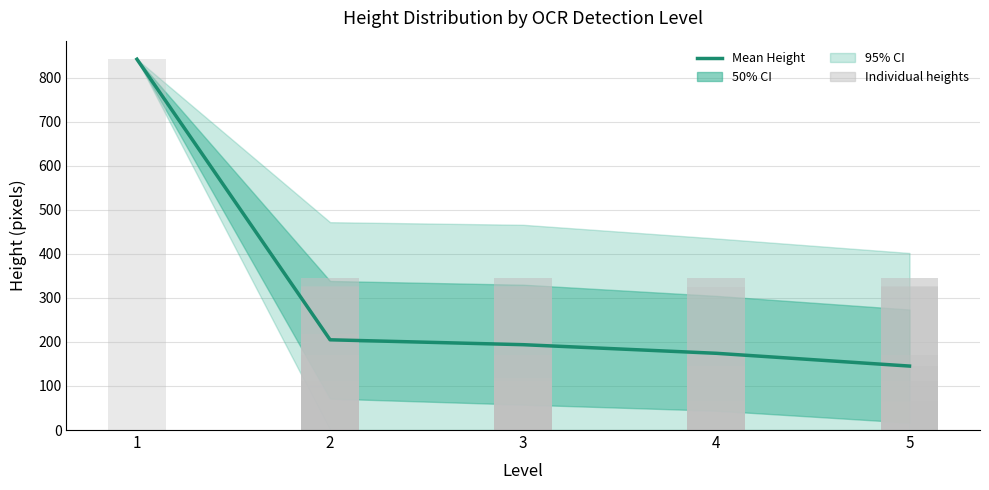

Where is the data nearest to the value 493?

2